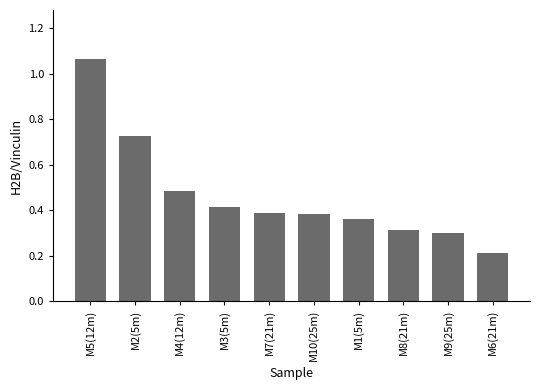

What is the sum of the values at M6(21m) and M2(5m)?

0.9